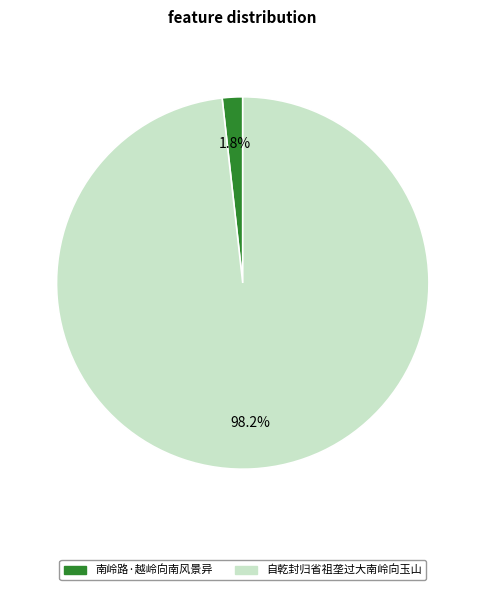

Does any single category account for the majority?

Yes